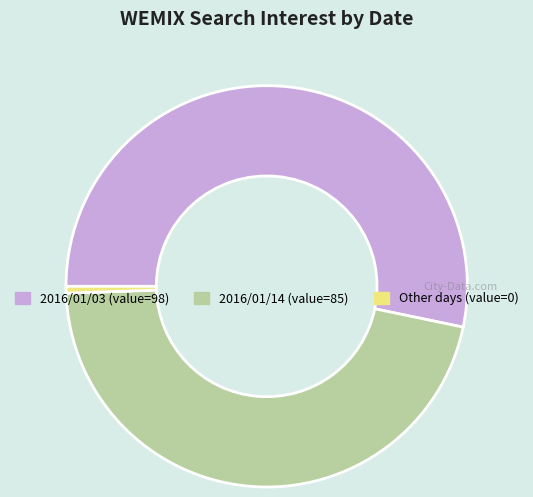

How many segments does this pie chart have?

3